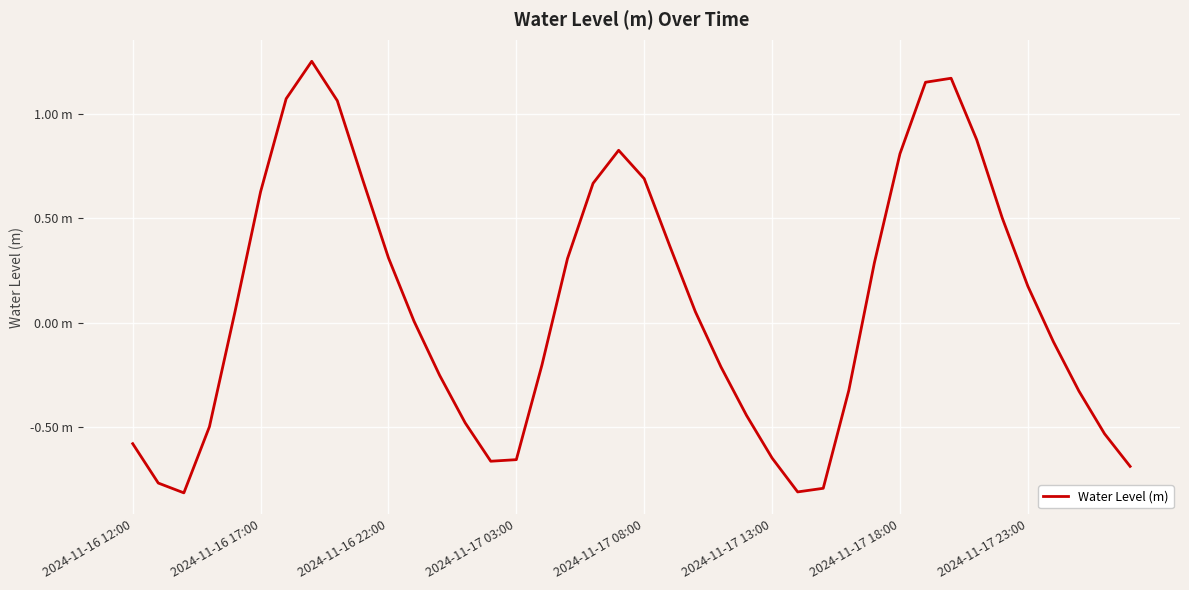

Is this an area chart (filled region under the line)?

No